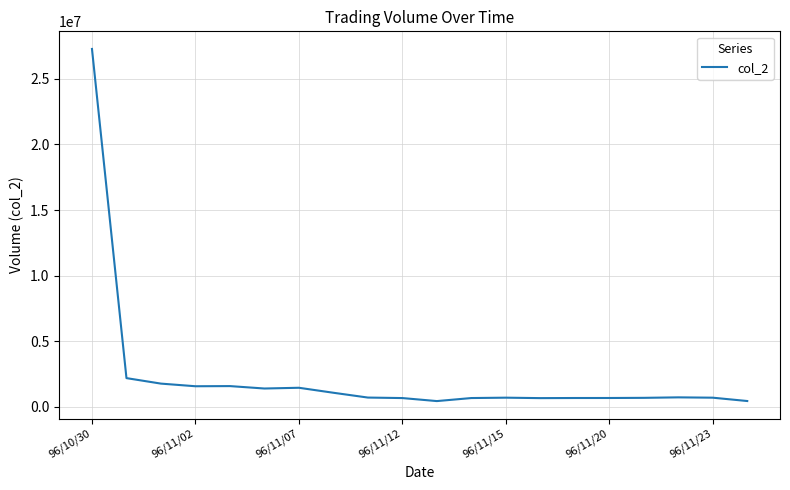

What is the greatest value displayed?

27265000